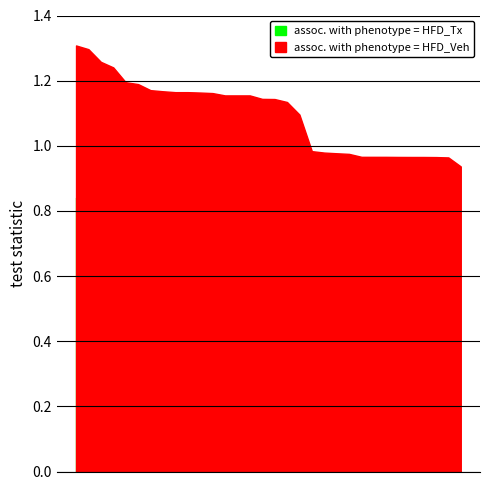

What is the difference between the highest and lowest values at 26?

1.0